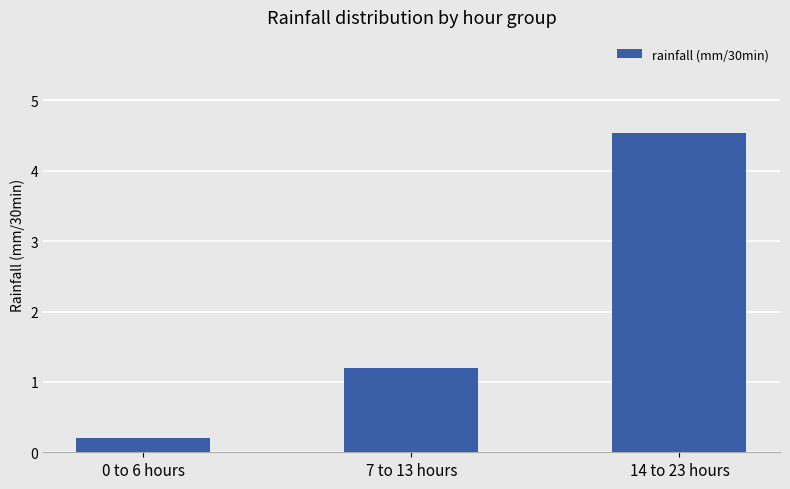

Where does the data first go above 1?

7 to 13 hours